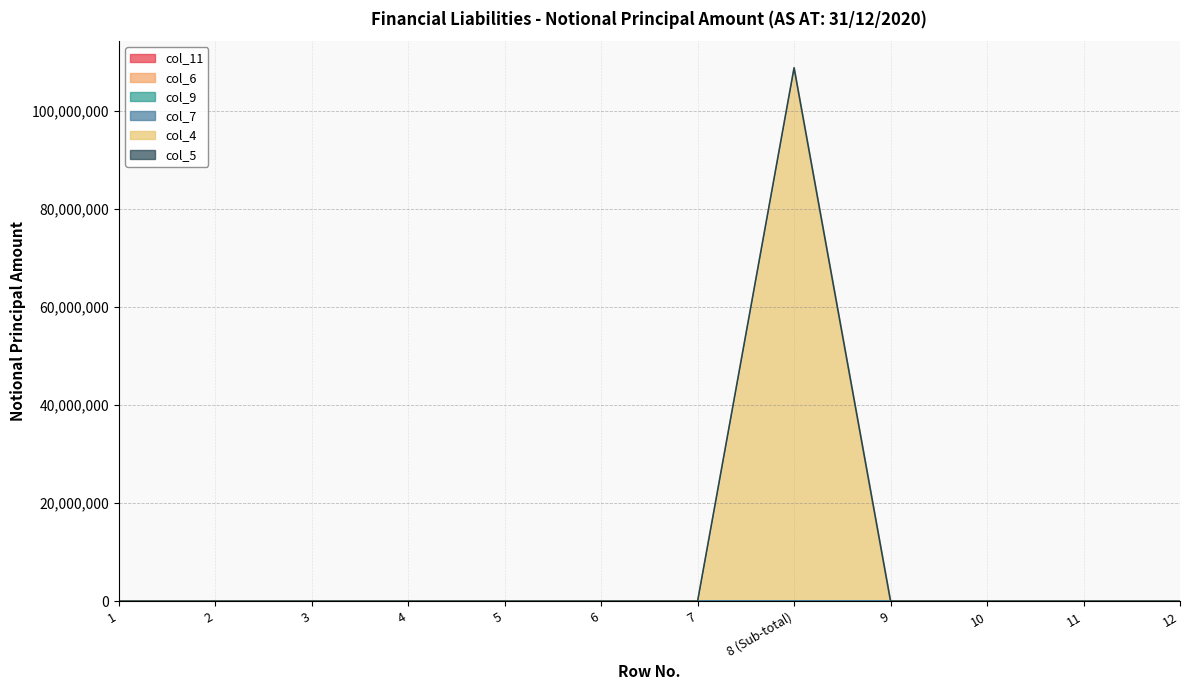

At which category is the sum across all series the highest?

8 (Sub-total)